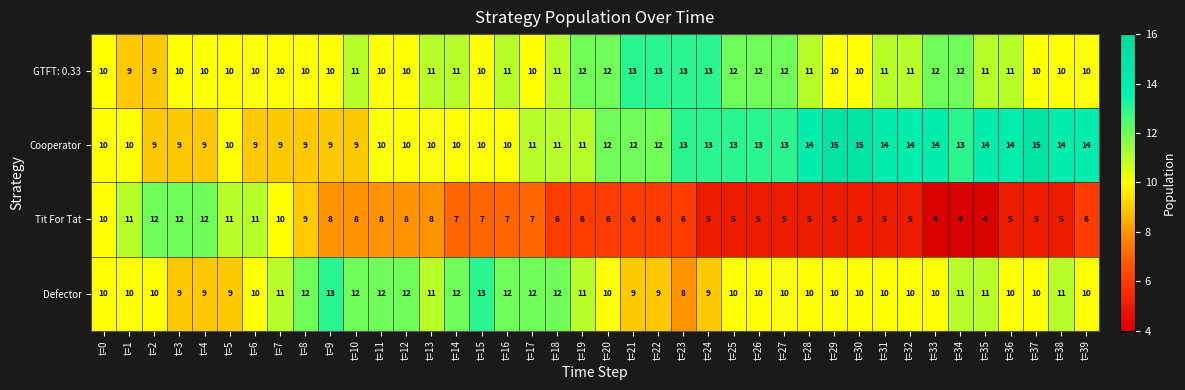

The value of Cooperator at t=5 is 10. True or false?

True